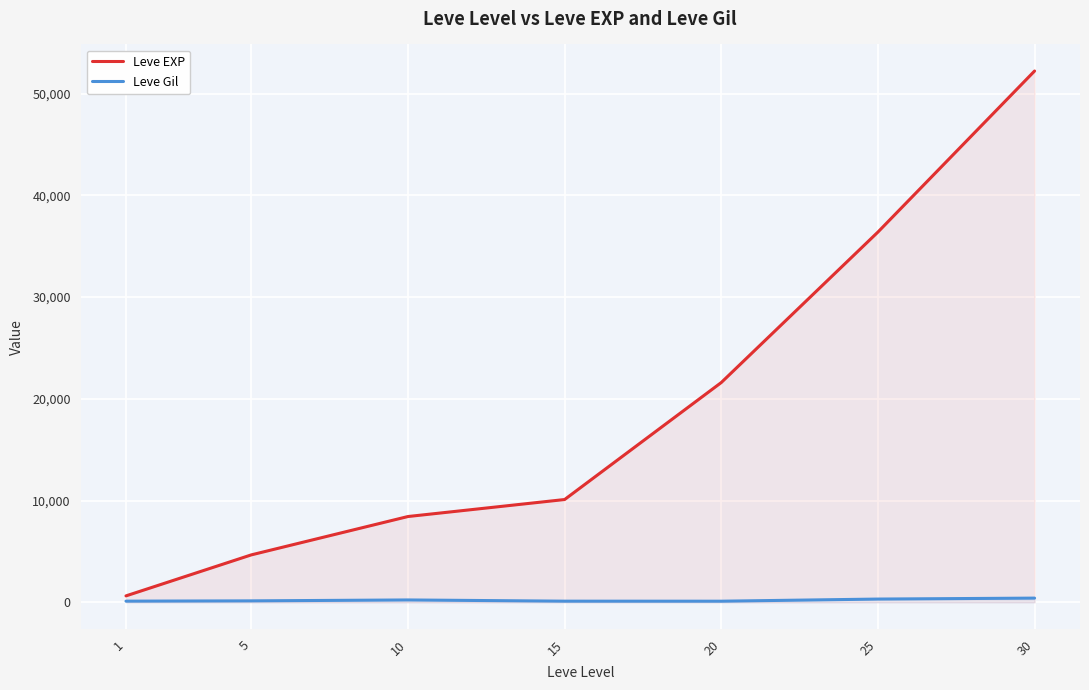

True or false: Leve Gil has a value of 171 at 15.

False